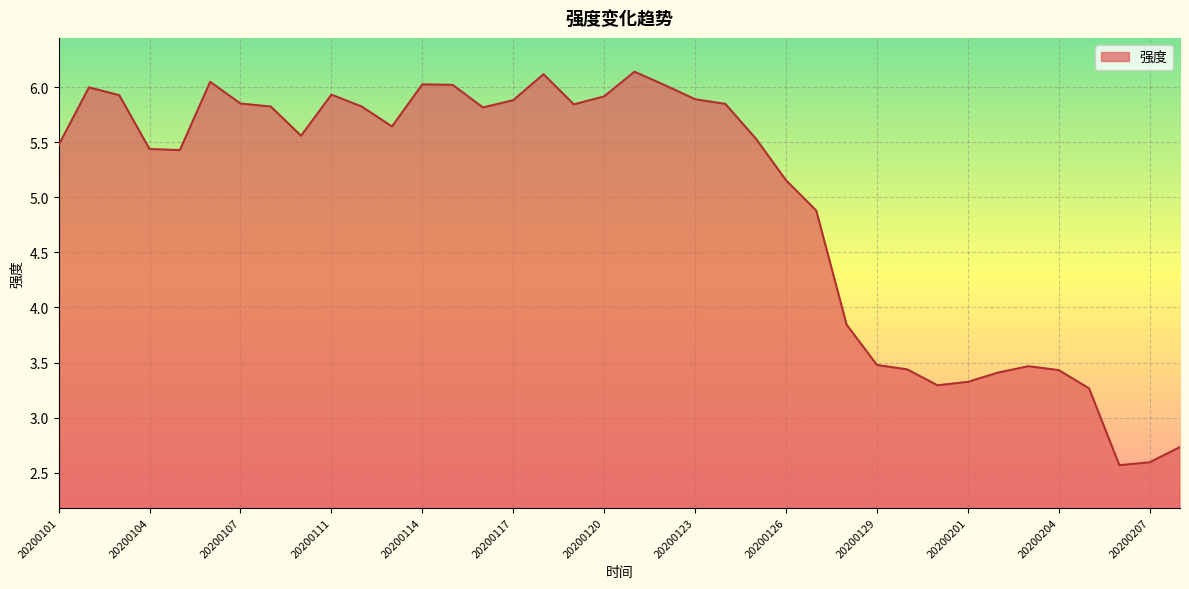

What is the minimum value shown in the chart?

2.6